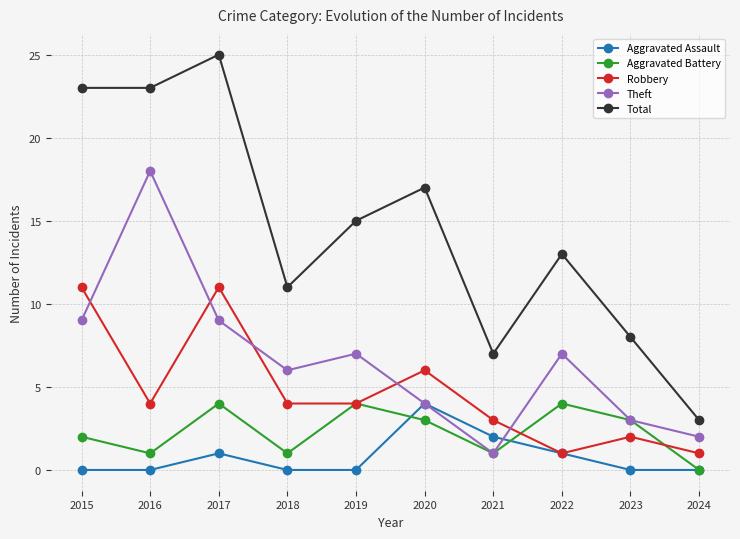

What is the value of the Total point at the 10th from the left?

3